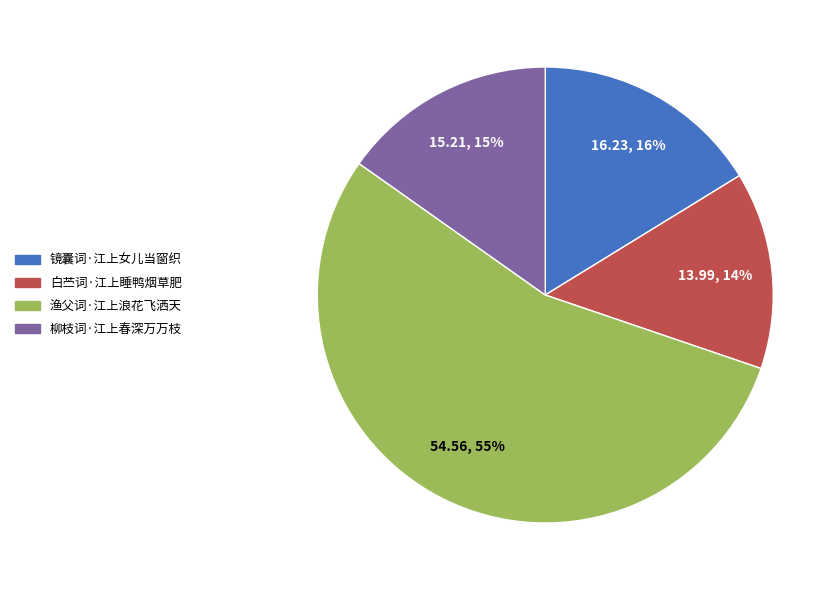

How many segments does this pie chart have?

4